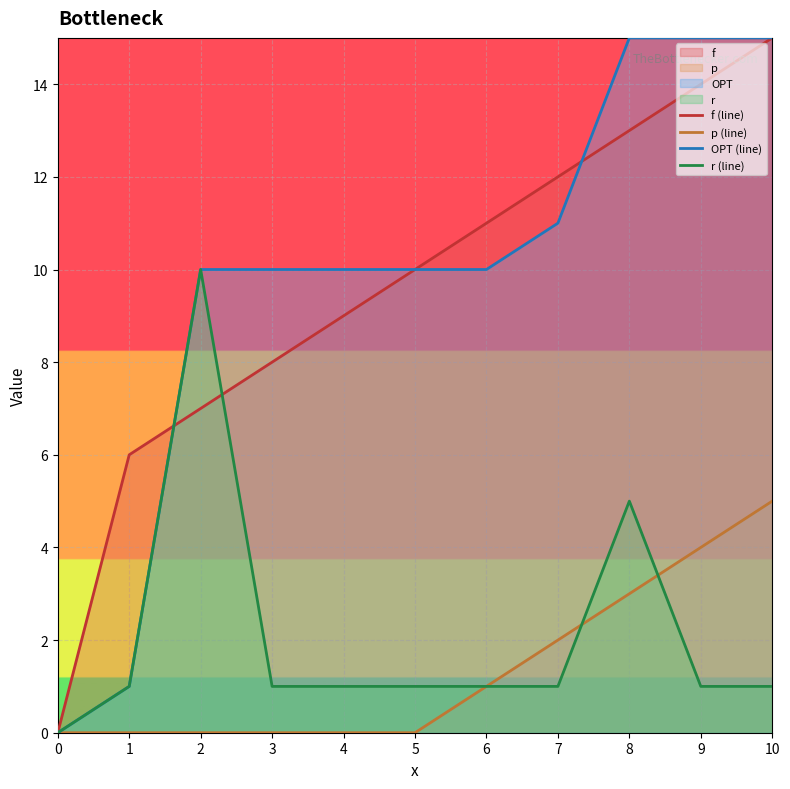

What is the average value of the f (line) series?

10